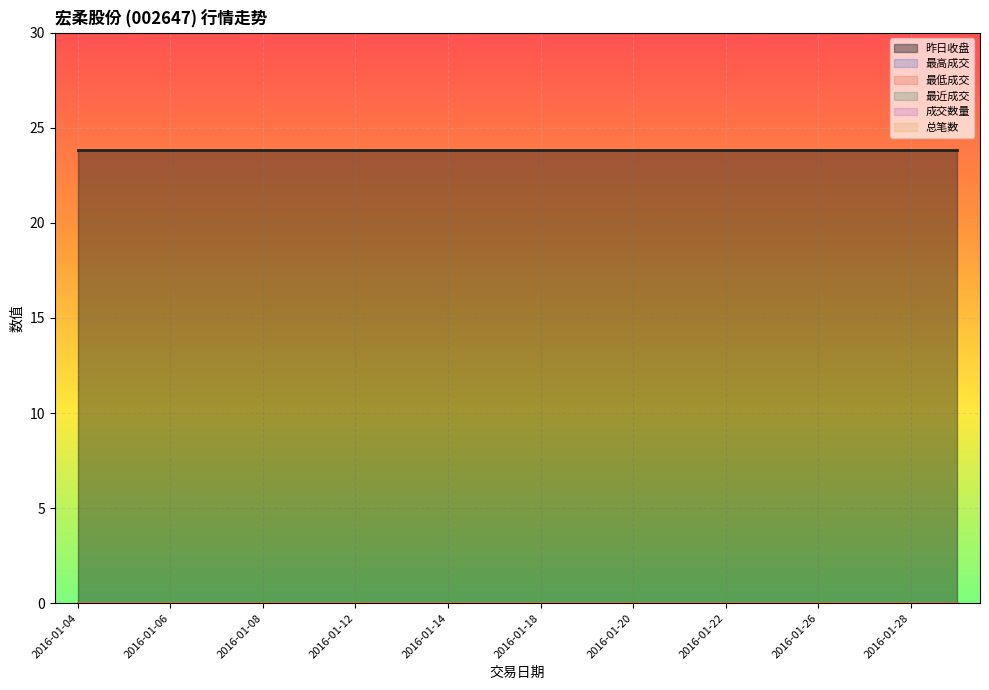

At which category is the sum across all series the highest?

2016-01-04